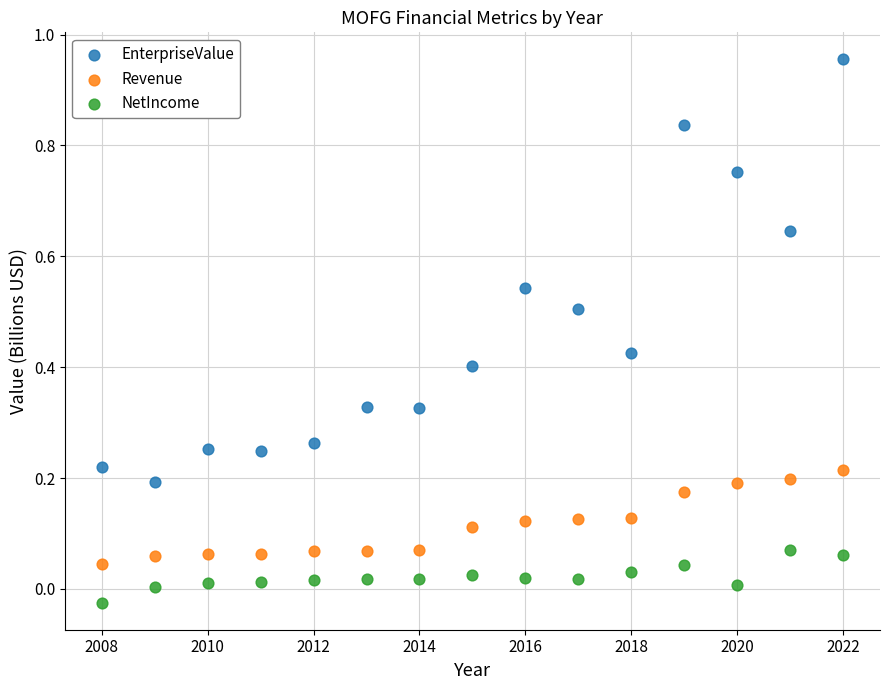

Across all data points, what is the range of X values (max minus min)?

14.0